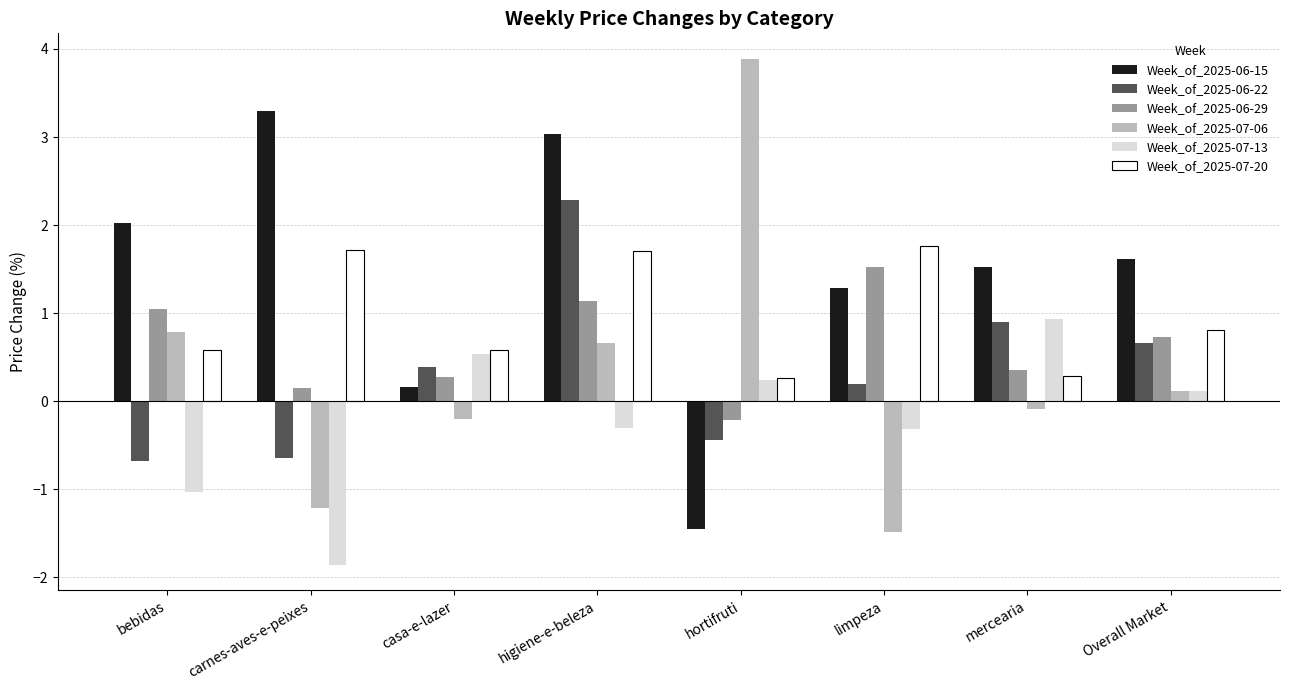

What is the value of the Week_of_2025-07-13 bar at the 6th from the left?

-0.3